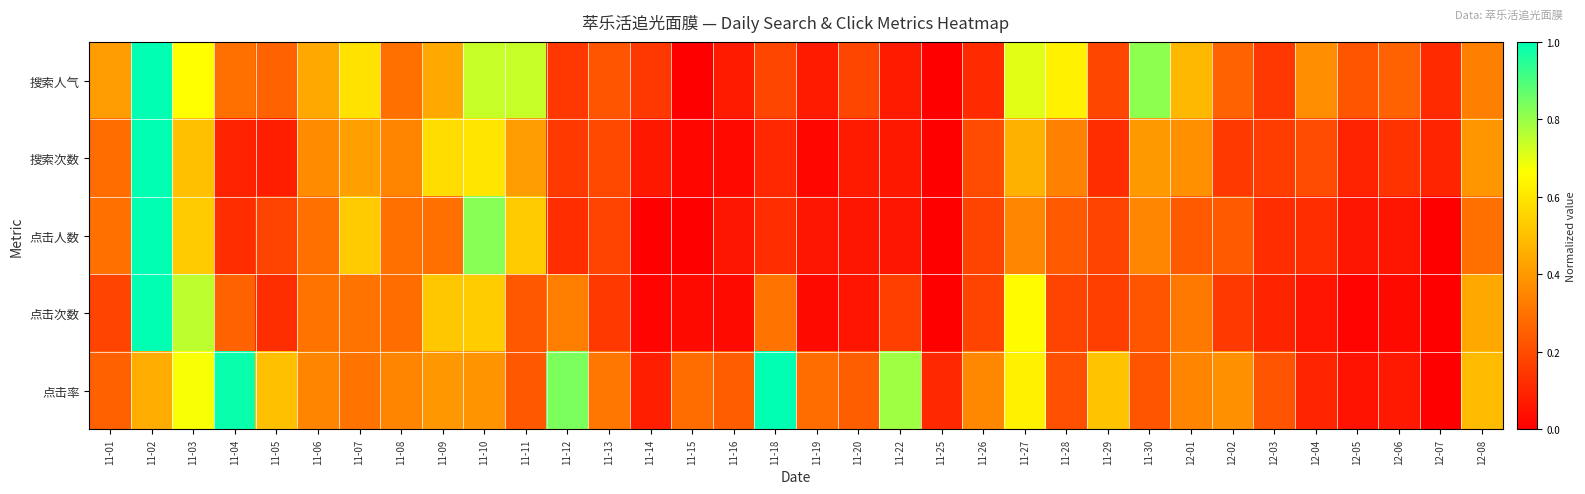

Between 11-08 and 12-08, which is larger?

12-08